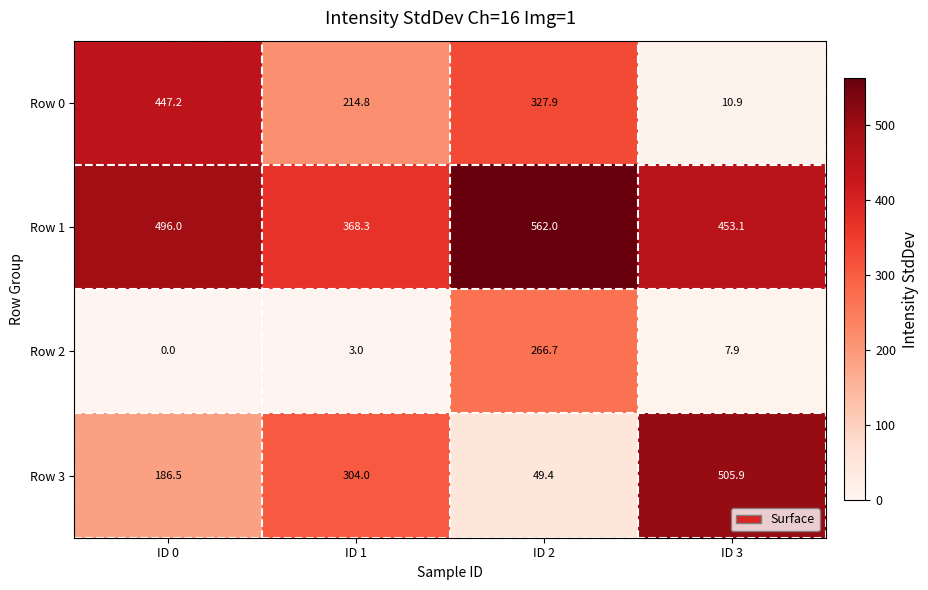

What is the sum of the Row 2 values at ID 3 and ID 2?

274.6